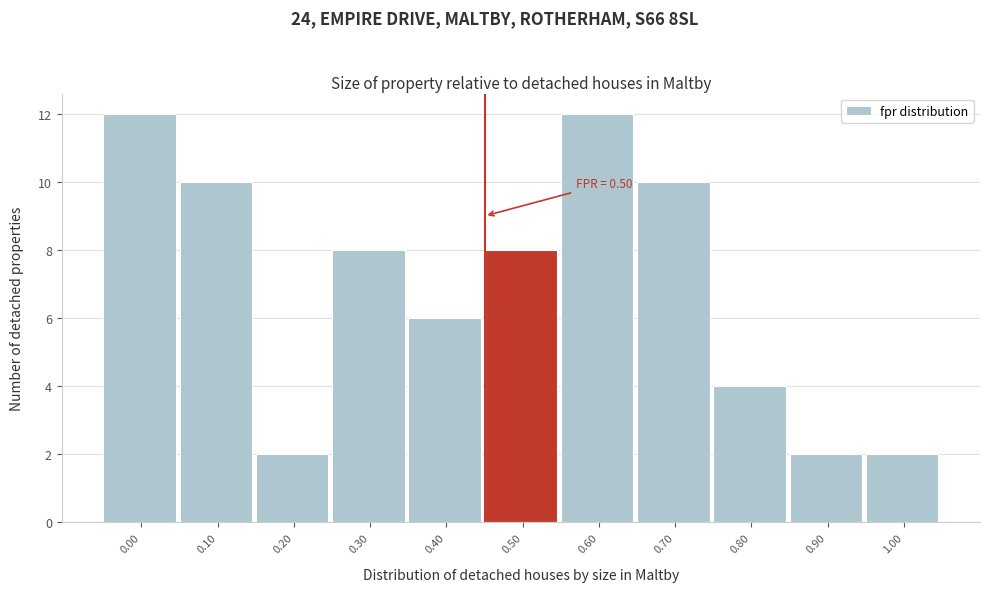

Reading left to right, transcribe all the data shown in this chart.

12	10	2	8	6	8	12	10	4	2	2